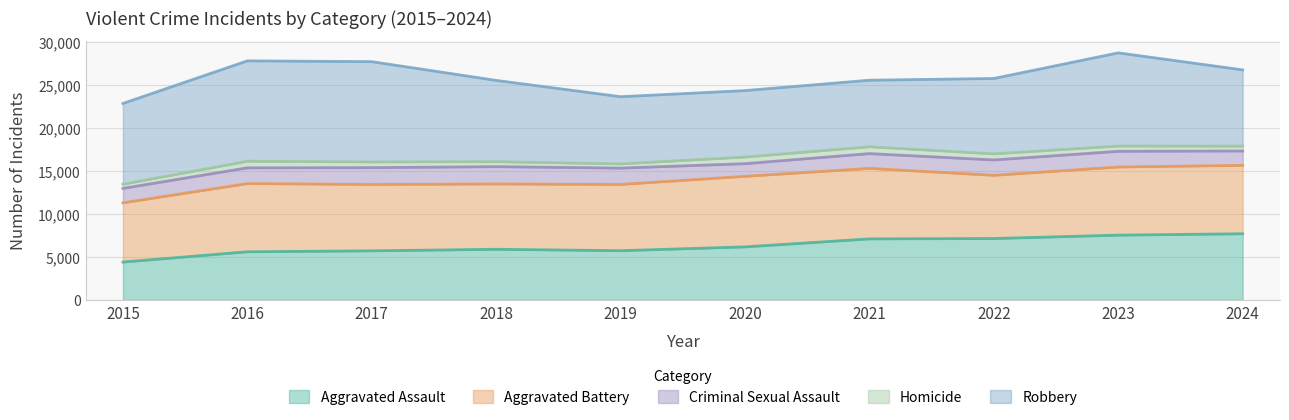

True or false: Criminal Sexual Assault and Aggravated Assault cross at least once.

False